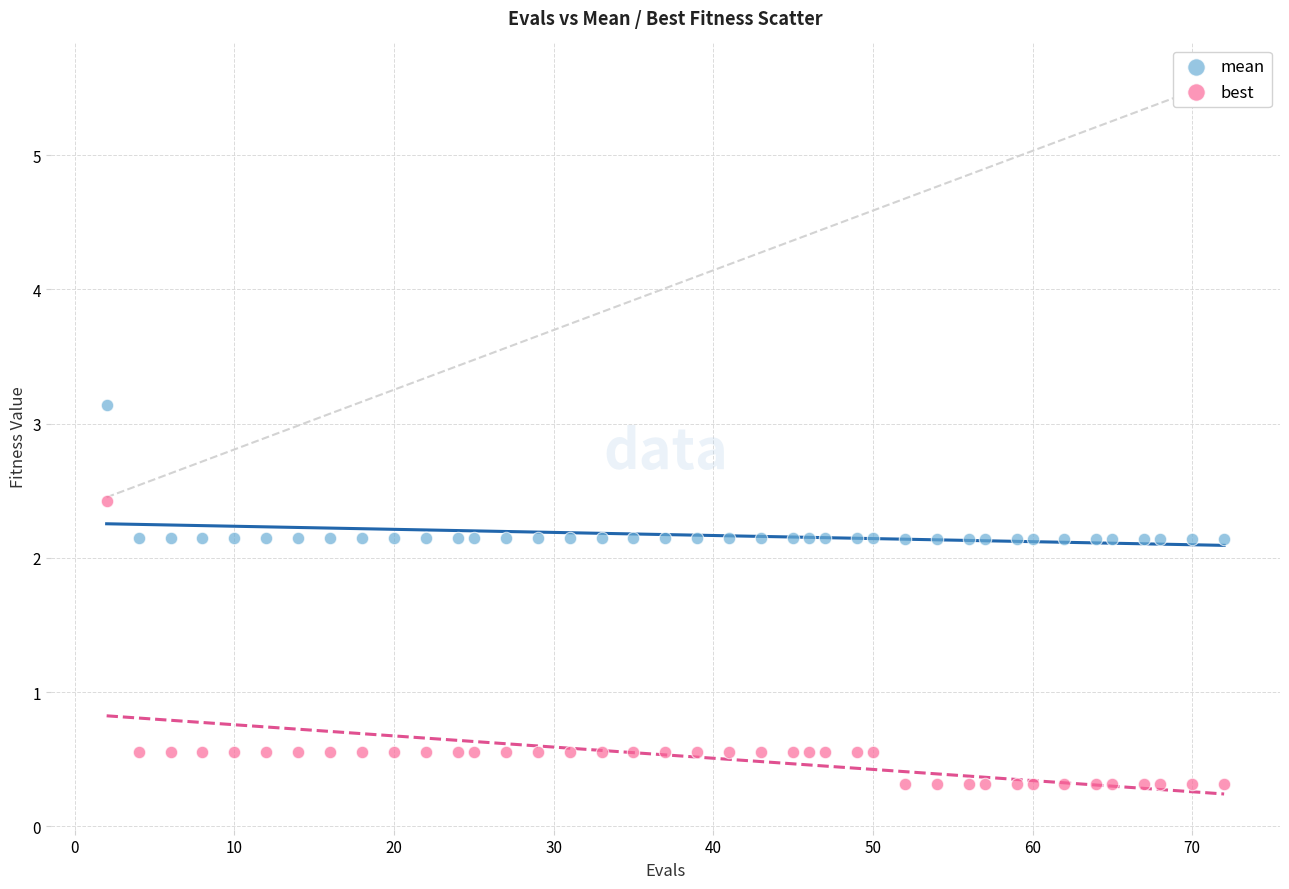

Across all data points, what is the range of X values (max minus min)?

70.0